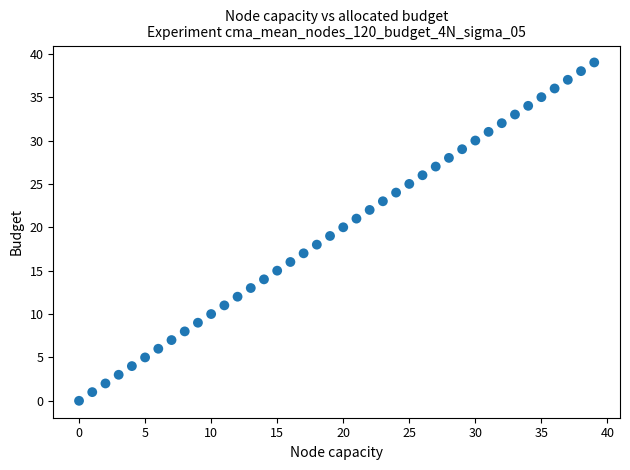

What is the range of Y values (max minus min)?

39